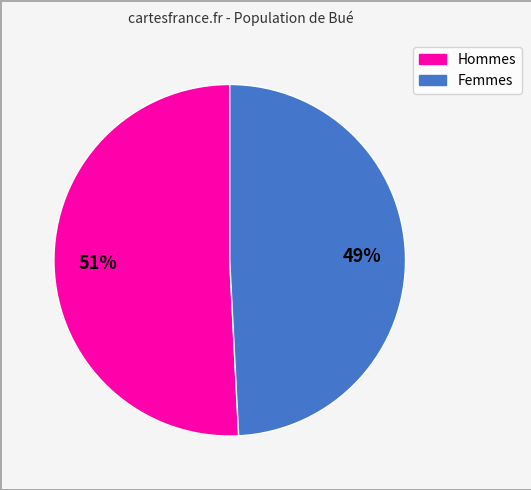

Is there any slice that represents more than half of the pie?

Yes